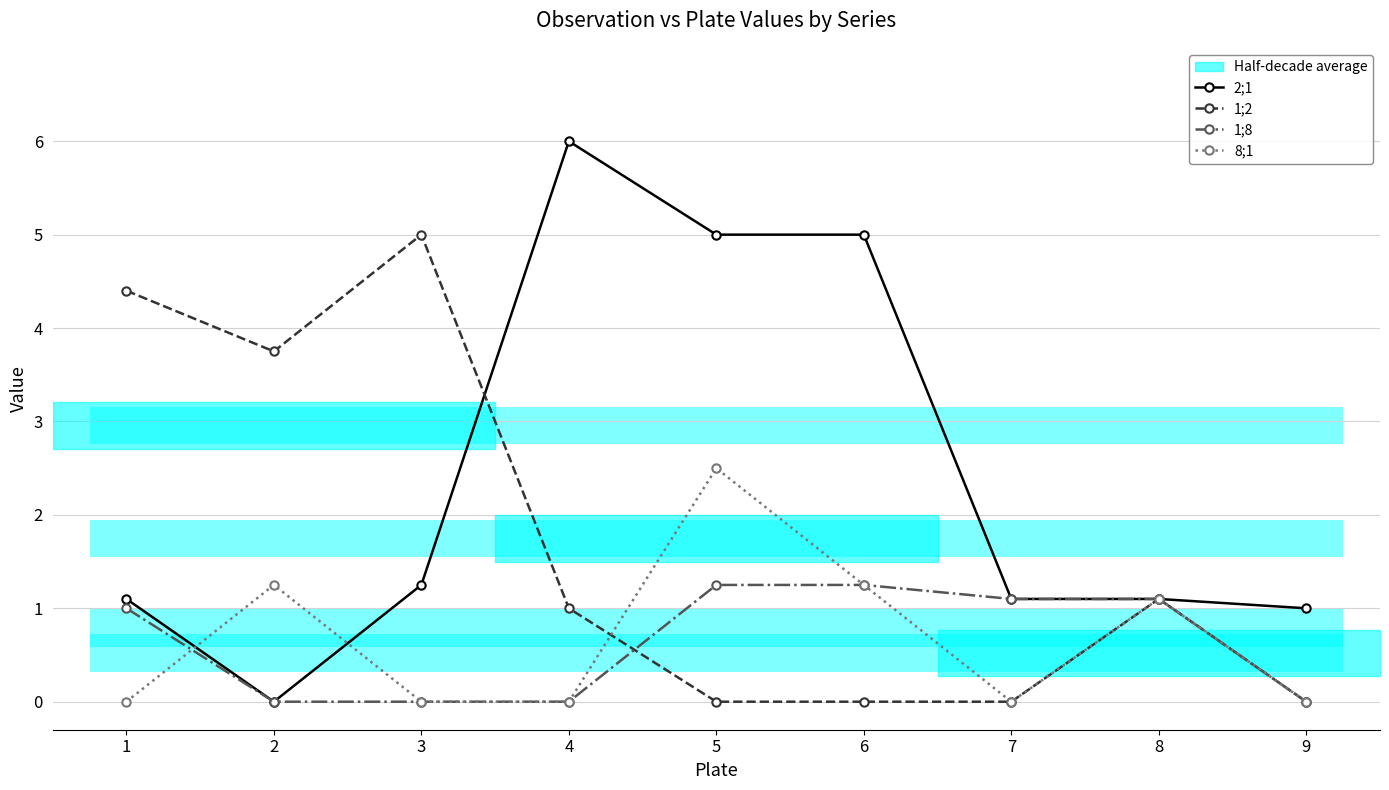

What is the maximum value for 2;1?

6.0